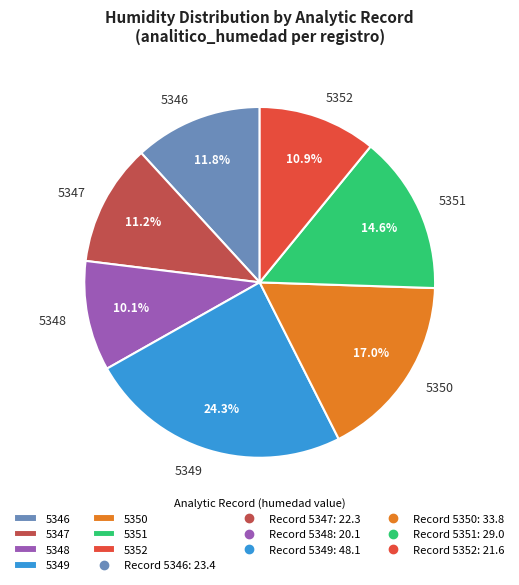

Combined, what portion of the pie is 5346 and 5349?

36.1%